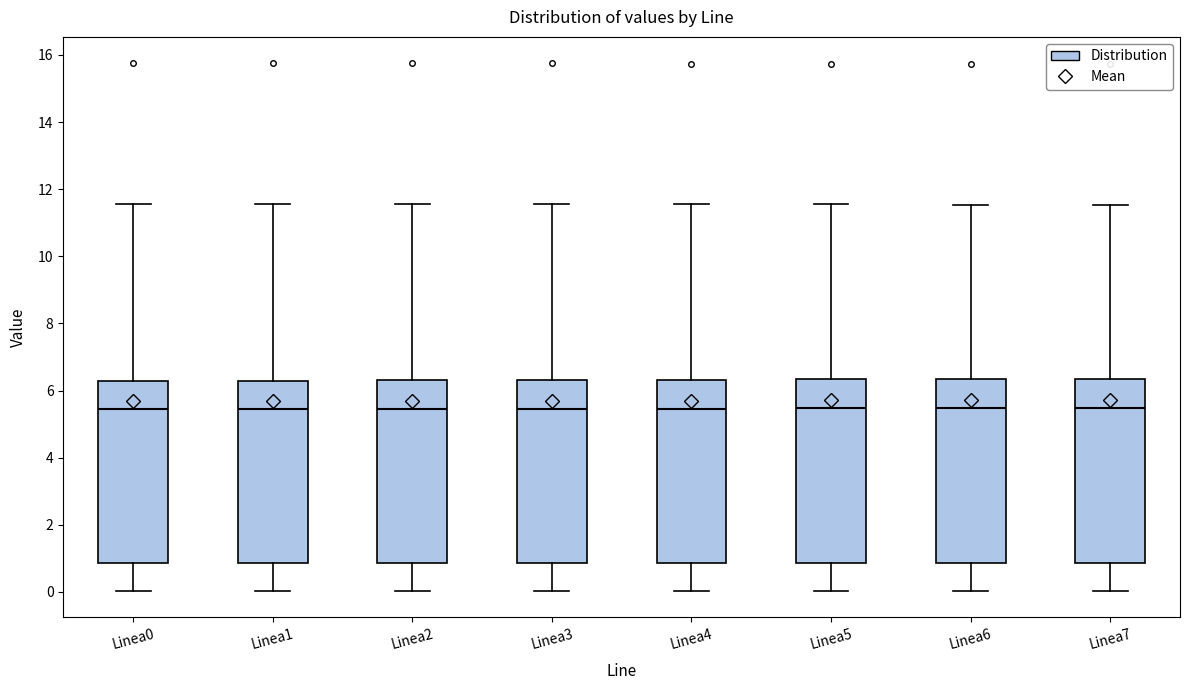

Reading left to right, transcribe this box plot: for each box, give where its median line is, the range the box spans, and where its two whiskers end, as read against the y-axis. The values are not printed on the chart, so give them approximately, as read against the axis.

Linea0: median 5.4, box 0.8 to 6.2, whiskers 0.0 to 11.6
Linea1: median 5.4, box 0.8 to 6.2, whiskers 0.0 to 11.6
Linea2: median 5.4, box 0.8 to 6.2, whiskers 0.0 to 11.6
Linea3: median 5.4, box 0.8 to 6.4, whiskers 0.0 to 11.6
Linea4: median 5.4, box 0.8 to 6.4, whiskers 0.0 to 11.6
Linea5: median 5.4, box 0.8 to 6.4, whiskers 0.0 to 11.6
Linea6: median 5.4, box 0.8 to 6.4, whiskers 0.0 to 11.6
Linea7: median 5.4, box 0.8 to 6.4, whiskers 0.0 to 11.6